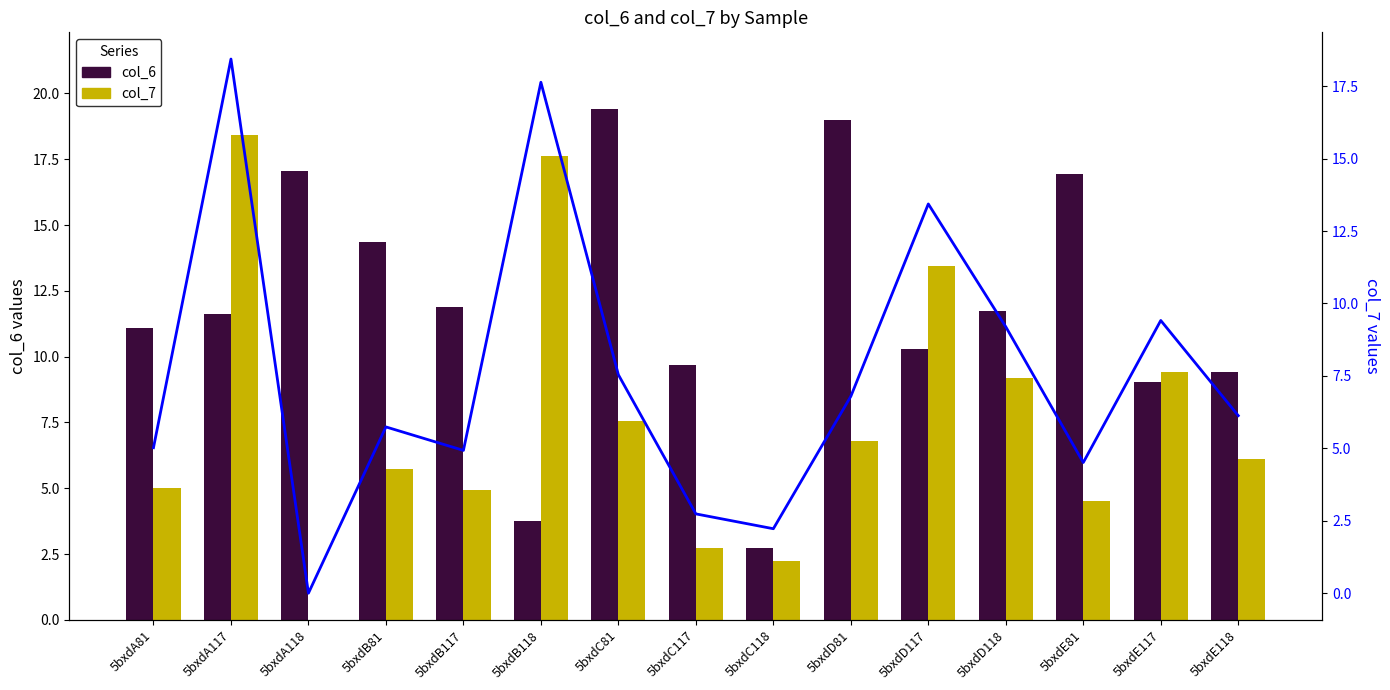

Is it true that col_6 equals 17.6 at 5bxdD117?

False